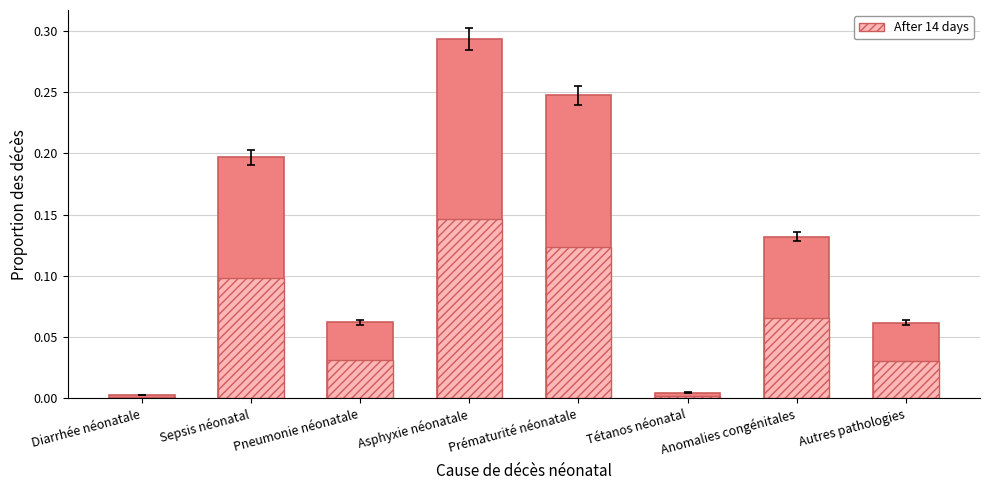

List the series in order of their overall mean, lowest first.

After 14 days, Néonatal